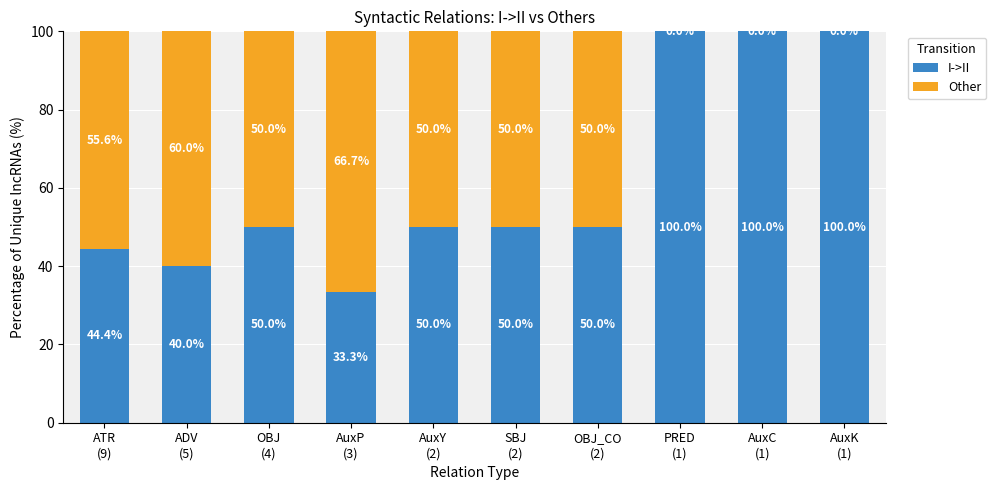

How many data points does each series have?

10